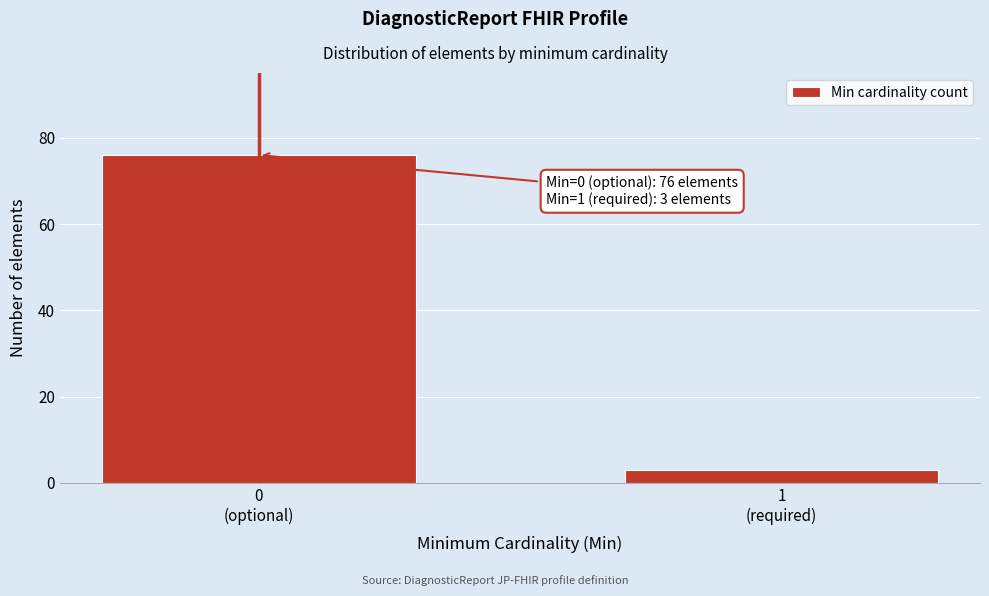

Reading left to right, what are all the values shown in this chart?

76	3